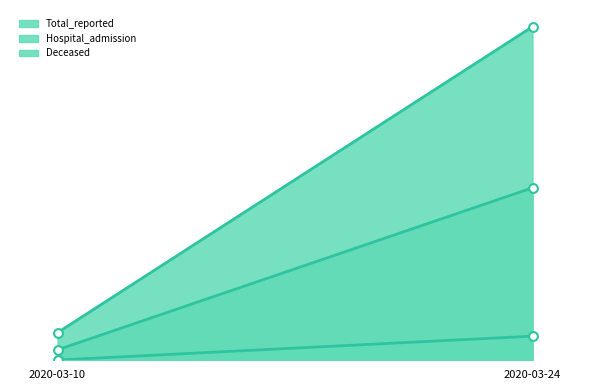

At which category is the sum across all series the highest?

2020-03-24